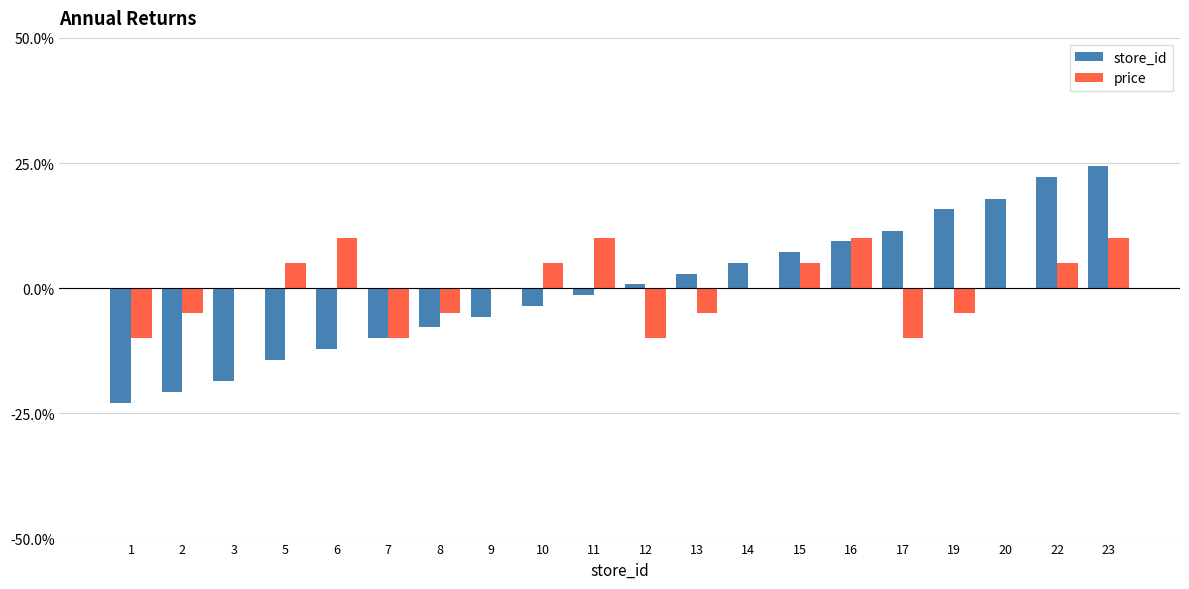

What is the sum of the store_id values at 1 and 14?

-17.8